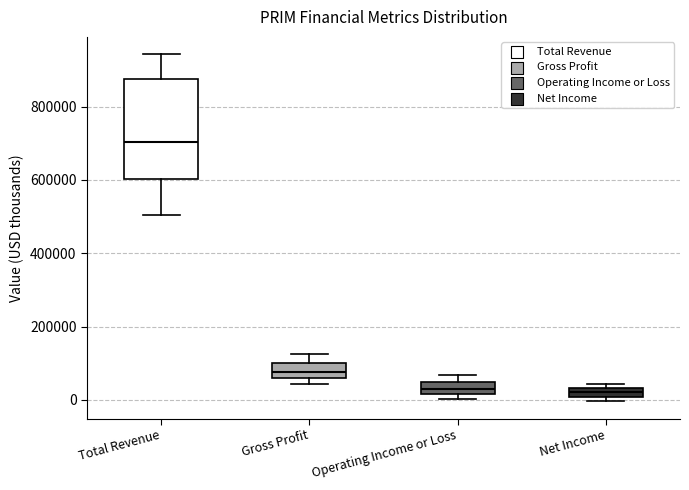

Which box is the tallest, from its lower edge to its upper edge?

Total Revenue